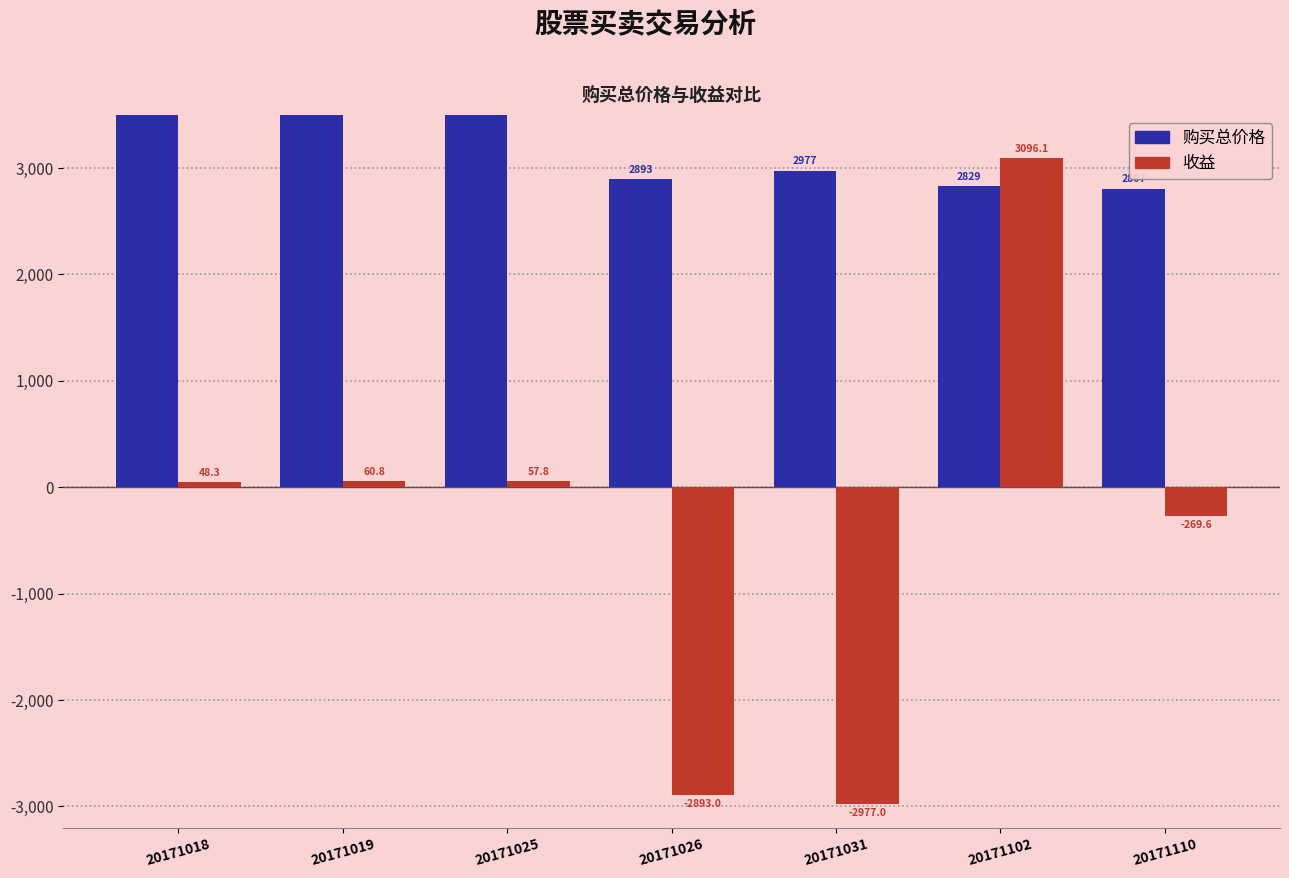

The value of 收益 at 20171110 is -409.7. True or false?

False